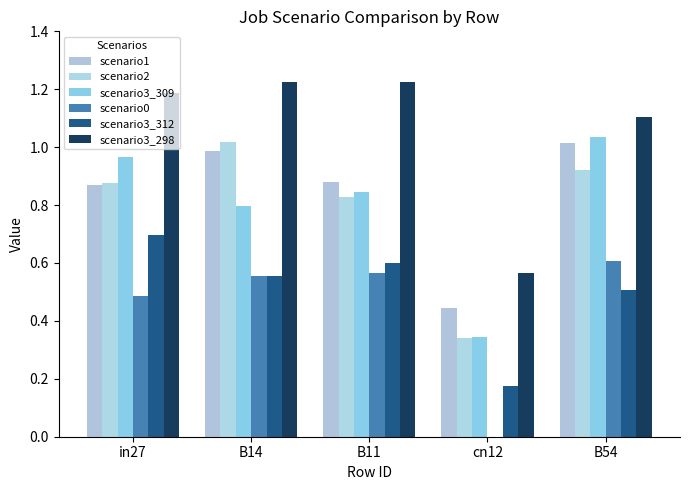

Are the bars grouped side by side (vs. stacked)?

Yes